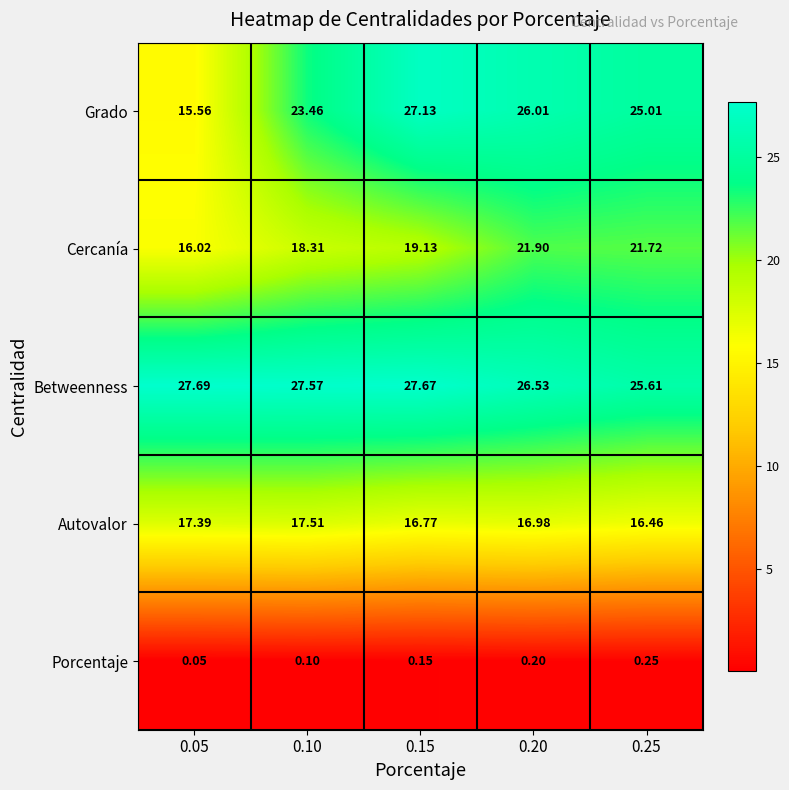

At how many categories does at least one series exceed 8?

5